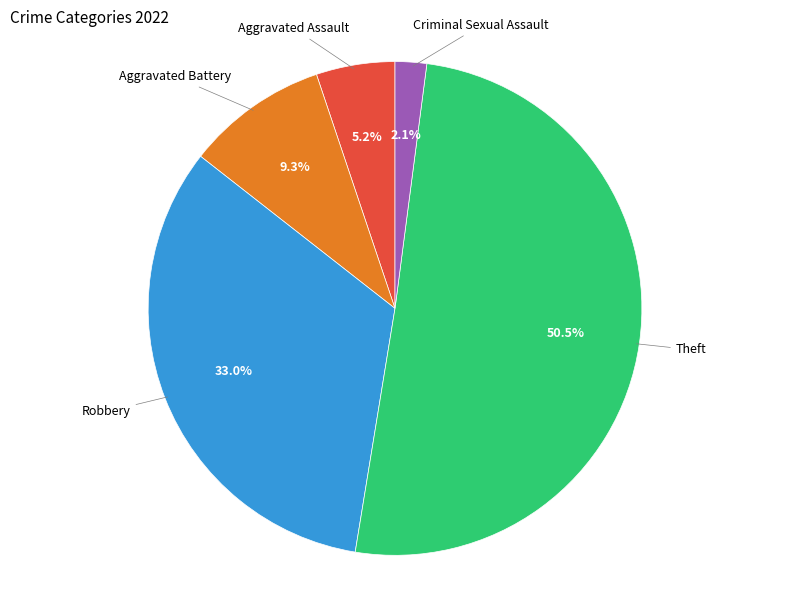

Is there any slice that represents more than half of the pie?

Yes